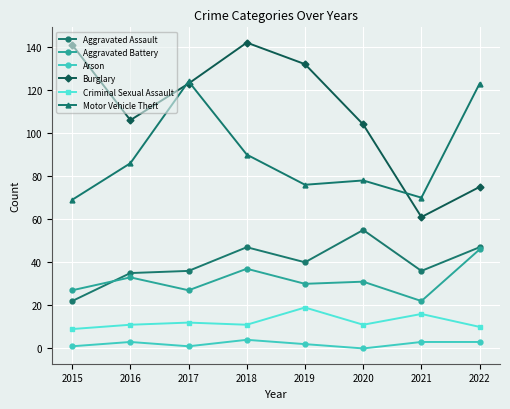

How many values in the Aggravated Battery series are below 31?

4